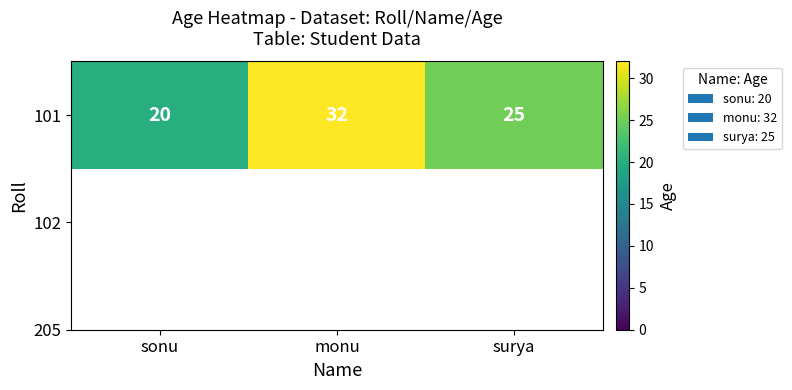

Between monu and sonu, which is larger?

monu